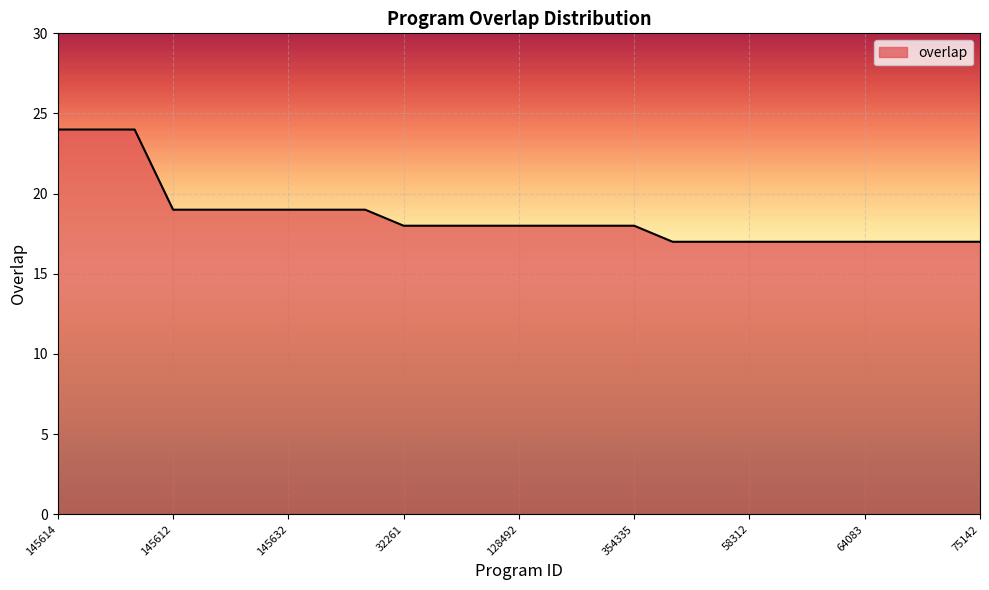

What is the maximum value shown in the chart?

24